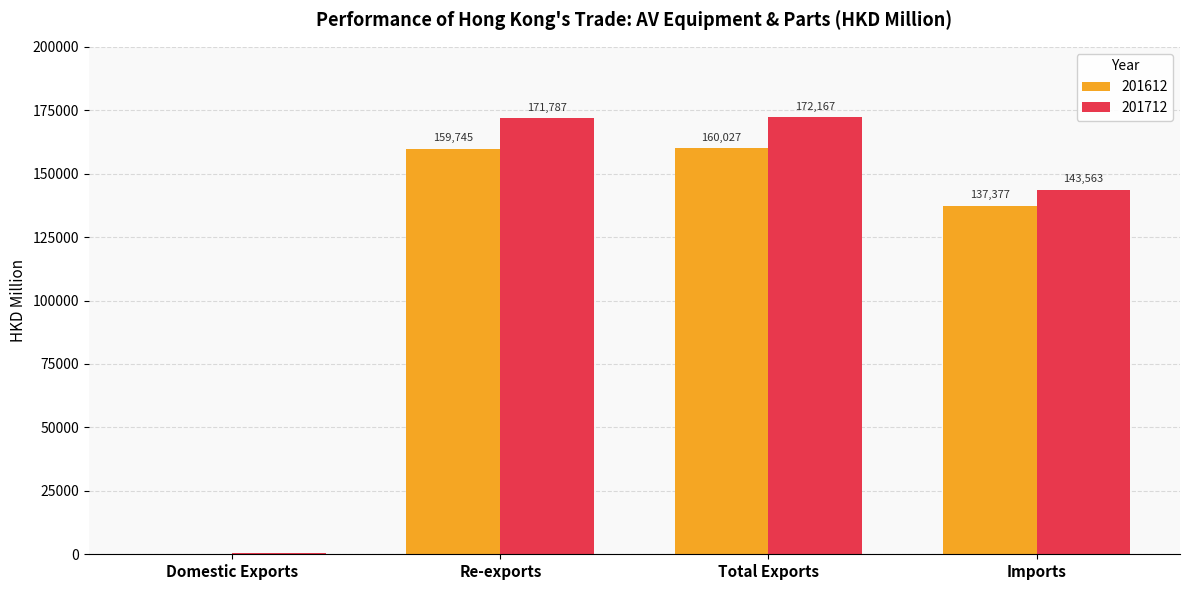

At which category is the sum across all series the highest?

Total Exports